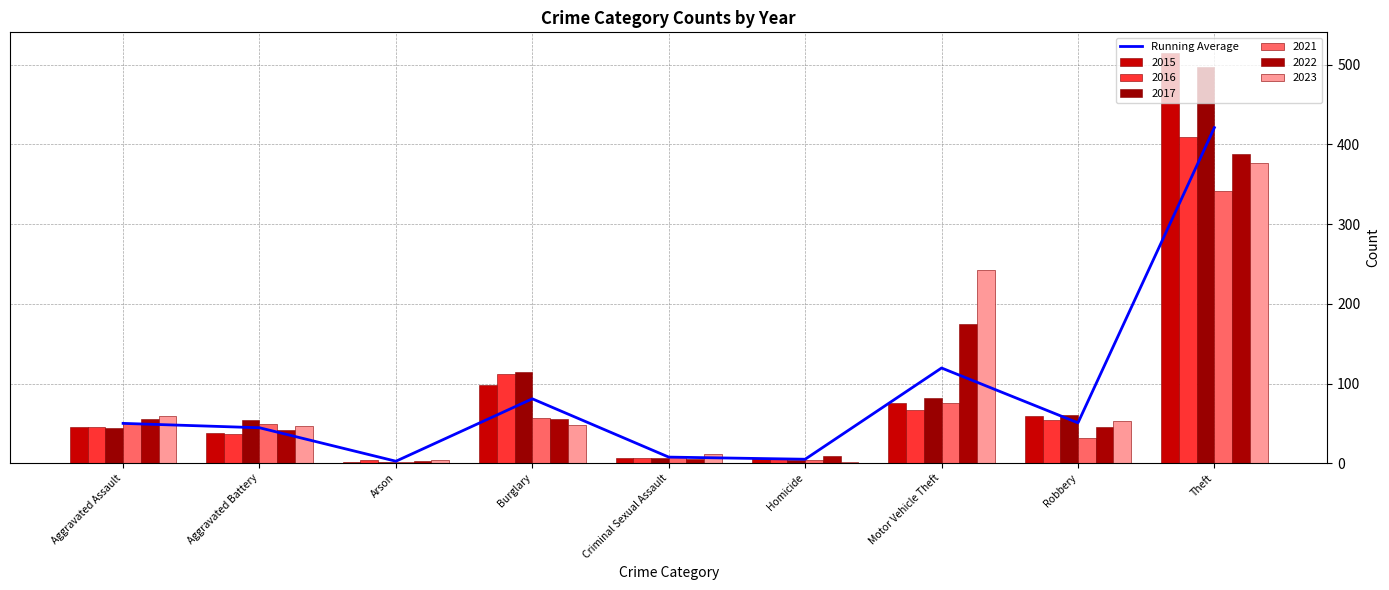

Is it true that the value at Arson is 4.4?

False